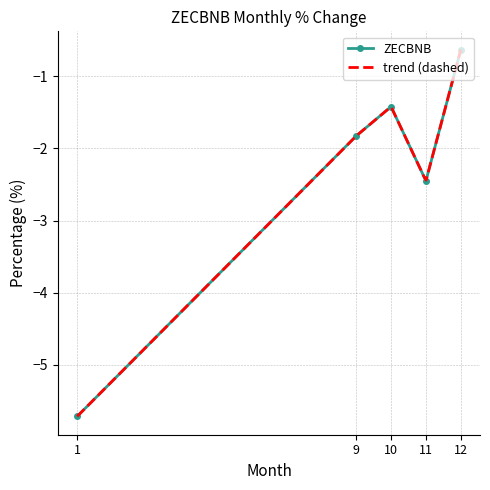

What is the value of the 1st point from the left?

-5.7